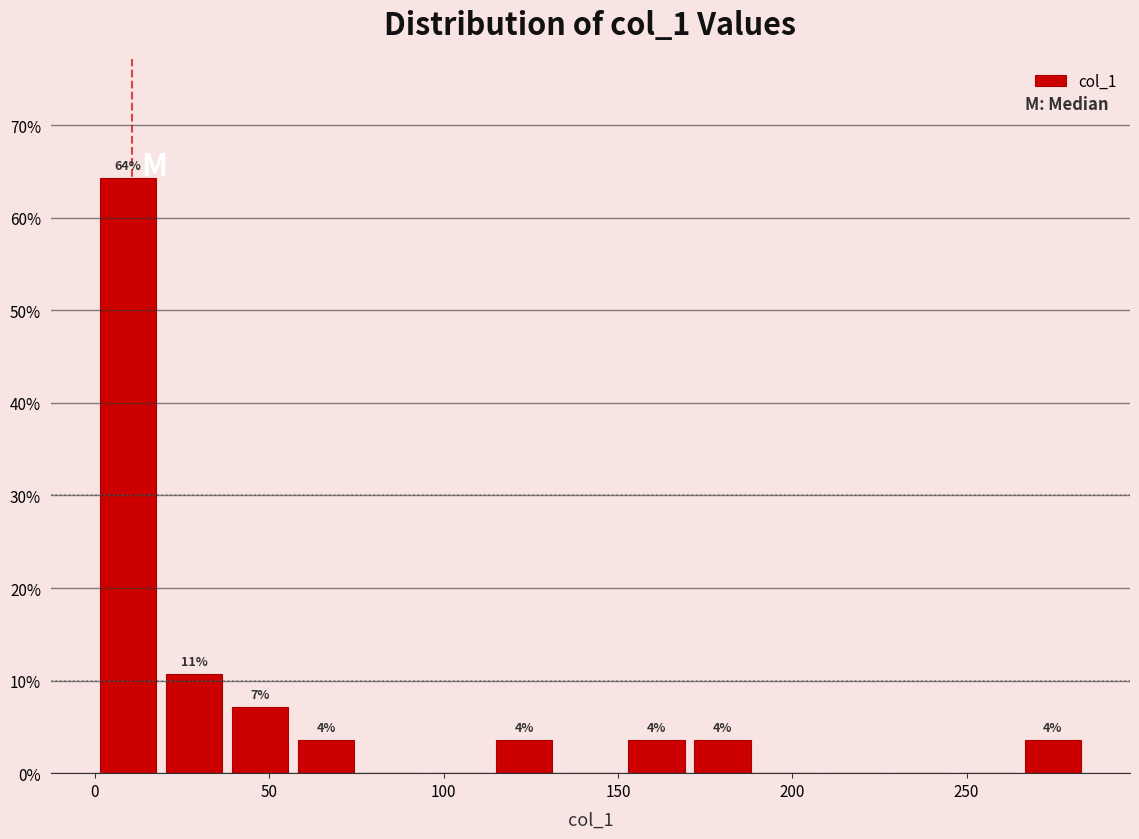

Around what value on the x-axis is the tallest bar? Give the approximate position of its centre, as read against the axis.

10